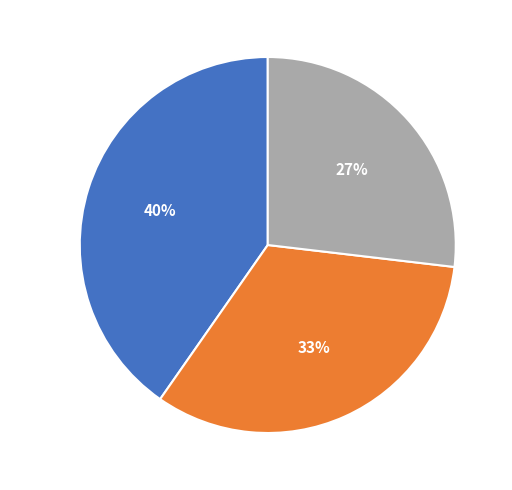

True or false: Positive accounts for 40% of the total.

True